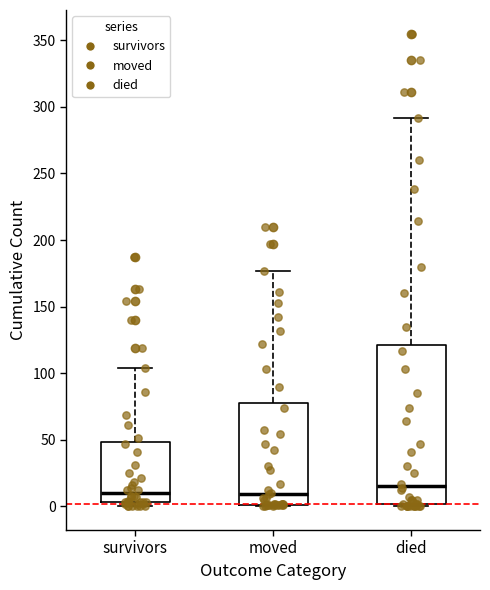

Which box's median line is the highest?

died